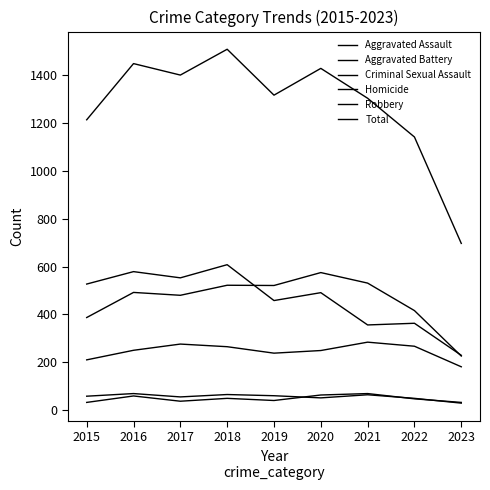

Reading left to right, what are all the values shown in this chart?

Aggravated Assault: 2015=210	2016=250	2017=276	2018=265	2019=238	2020=249	2021=284	2022=267	2023=181
Aggravated Battery: 2015=387	2016=492	2017=480	2018=522	2019=521	2020=575	2021=531	2022=416	2023=226
Criminal Sexual Assault: 2015=58	2016=69	2017=55	2018=65	2019=60	2020=51	2021=64	2022=49	2023=29
Homicide: 2015=32	2016=59	2017=37	2018=49	2019=40	2020=63	2021=69	2022=47	2023=32
Robbery: 2015=527	2016=579	2017=553	2018=608	2019=458	2020=491	2021=356	2022=363	2023=229
Total: 2015=1214	2016=1449	2017=1401	2018=1509	2019=1317	2020=1429	2021=1304	2022=1142	2023=697